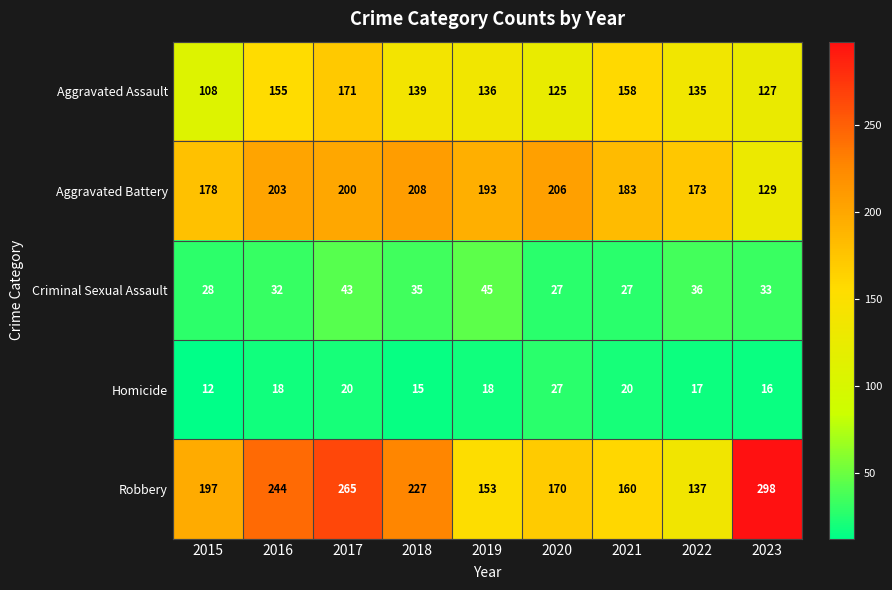

The Robbery series shows 81 at 2020. True or false?

False